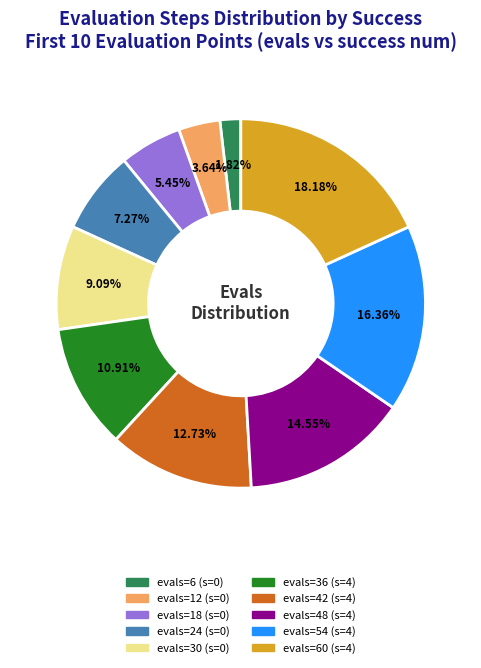

Does any single category account for the majority?

No